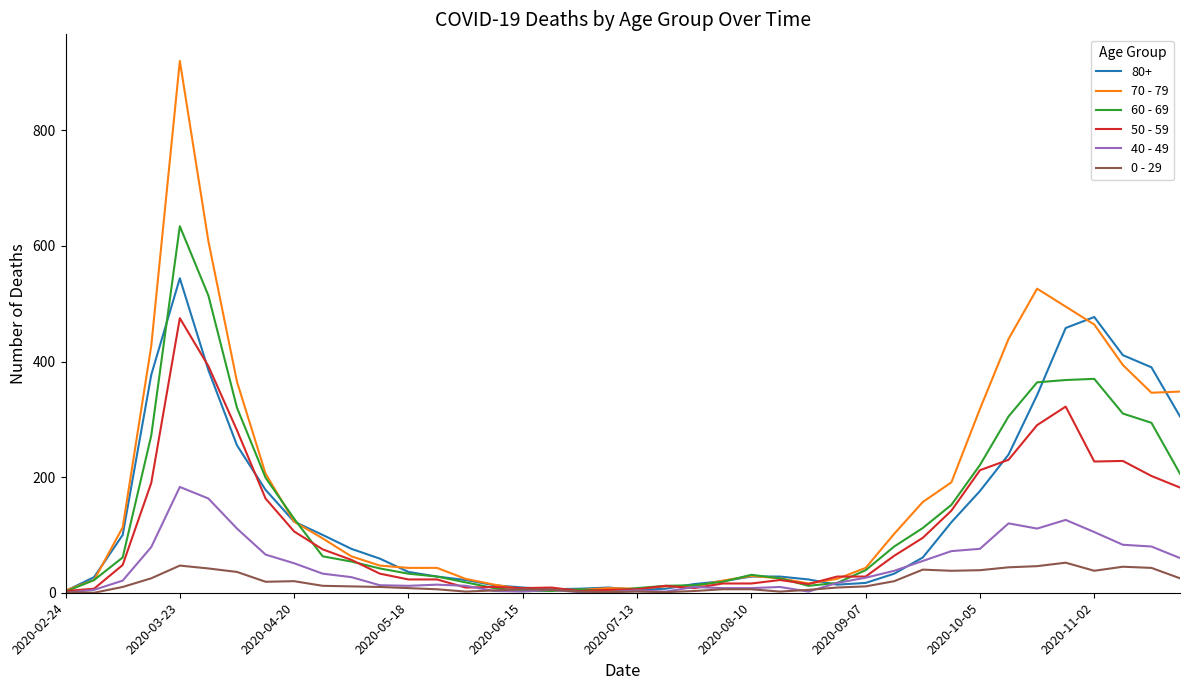

What is the minimum value for 60 - 69?

2